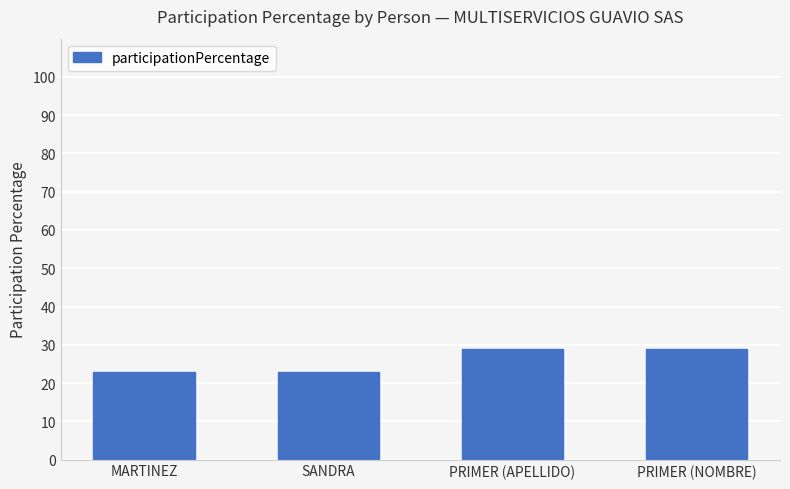

Read the value at PRIMER (NOMBRE).

29